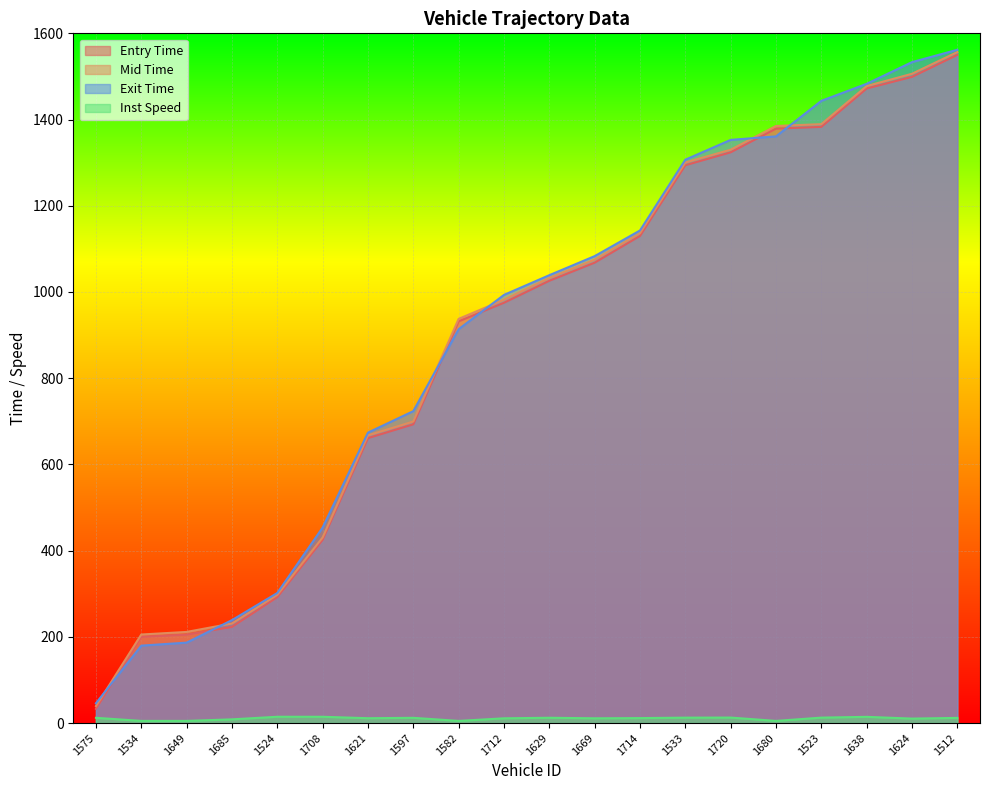

What is the difference between the maximum and minimum values in the exit series?

1515.9